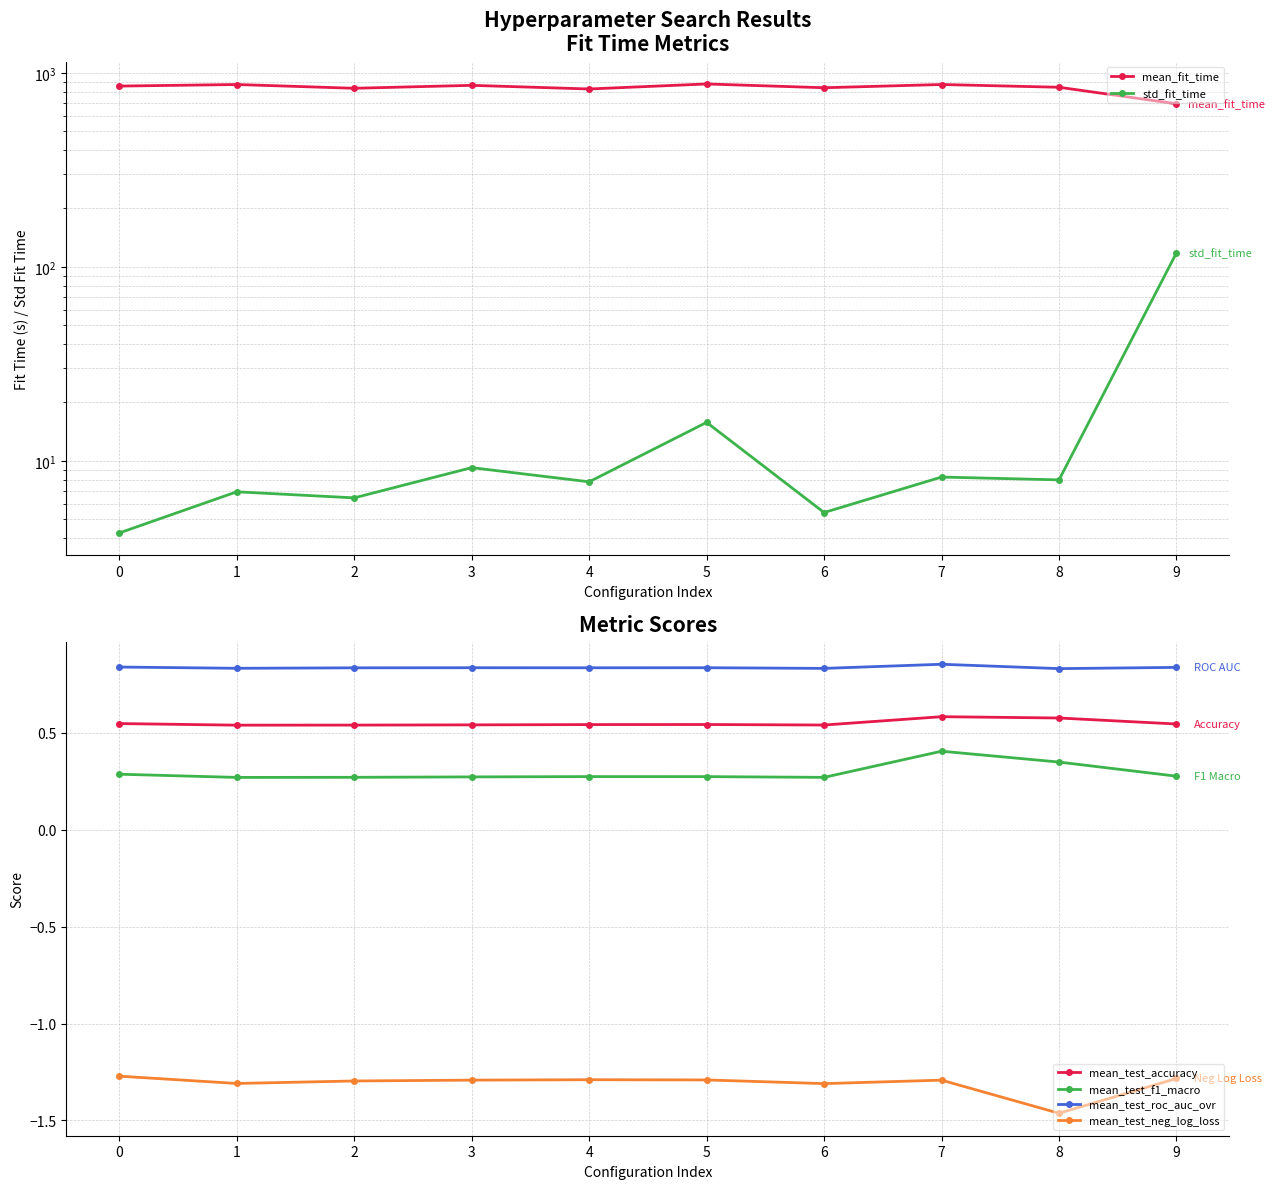

At which category does mean_test_roc_auc_ovr reach its first local valley?

1